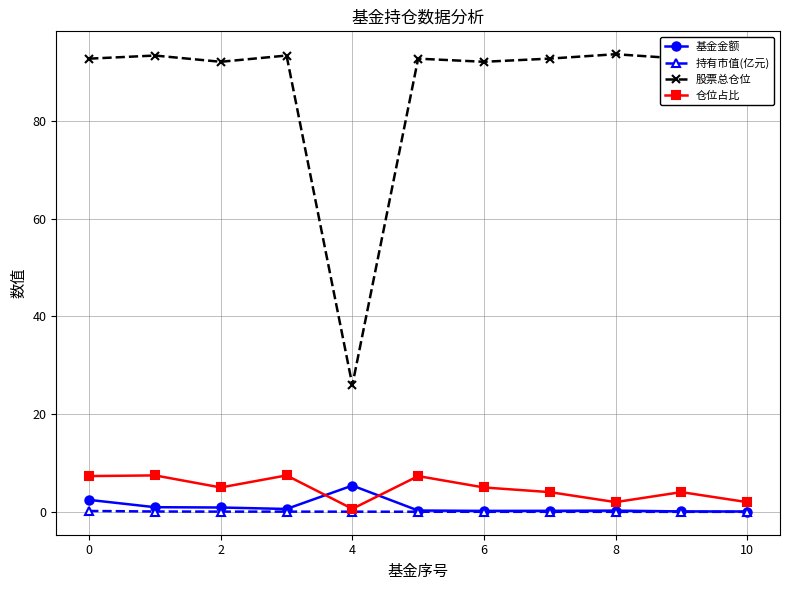

True or false: 基金金额 and 仓位占比 intersect in this chart.

True